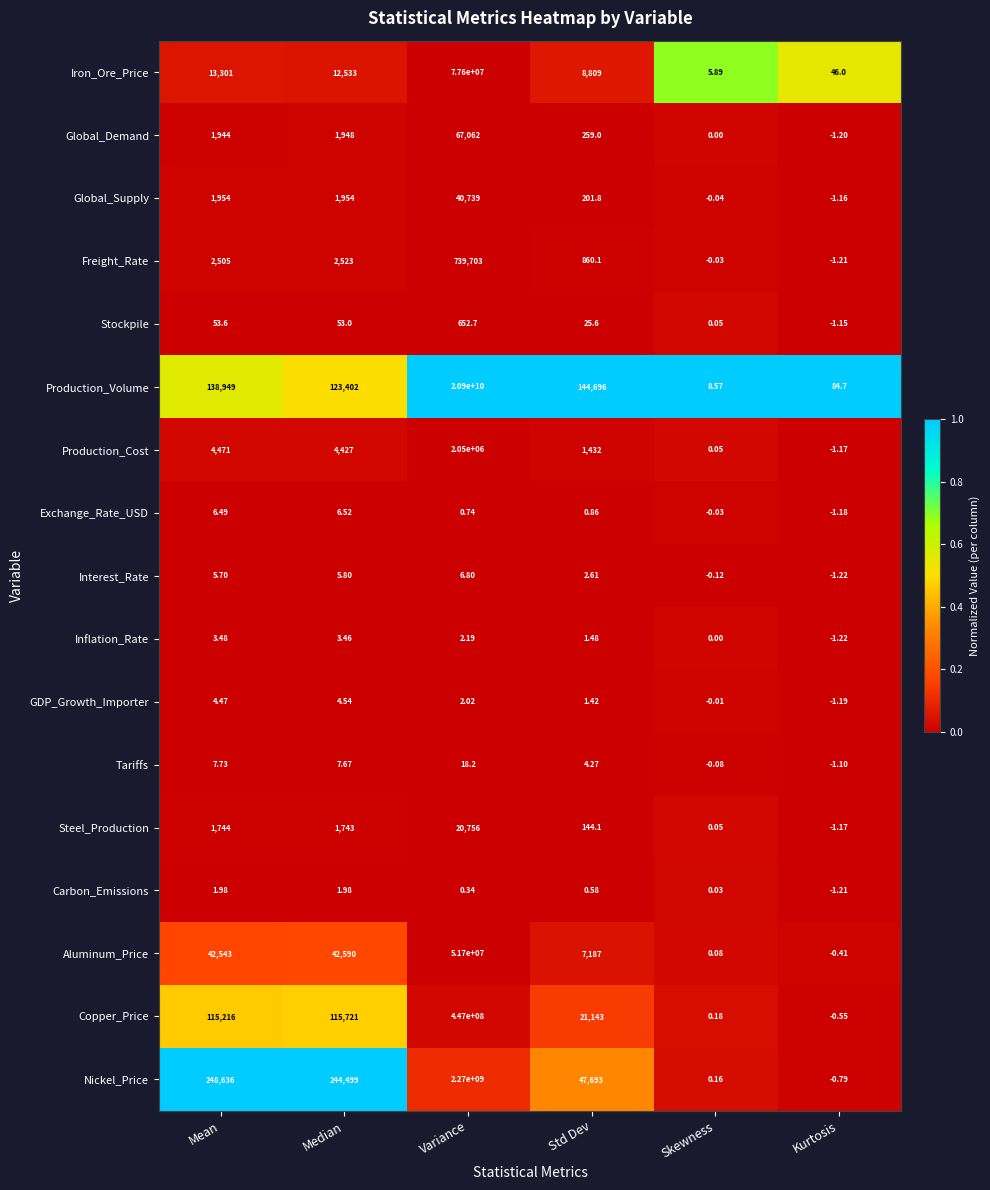

Which series has the widest spread of values?

Production_Volume